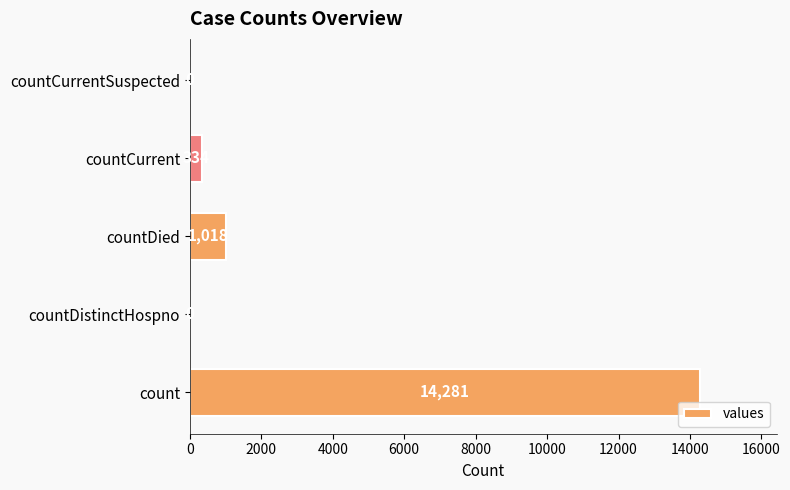

Reading top to bottom, extract all data points from this chart.

countCurrentSuspected=0	countCurrent=334	countDied=1018	countDistinctHospno=0	count=14281